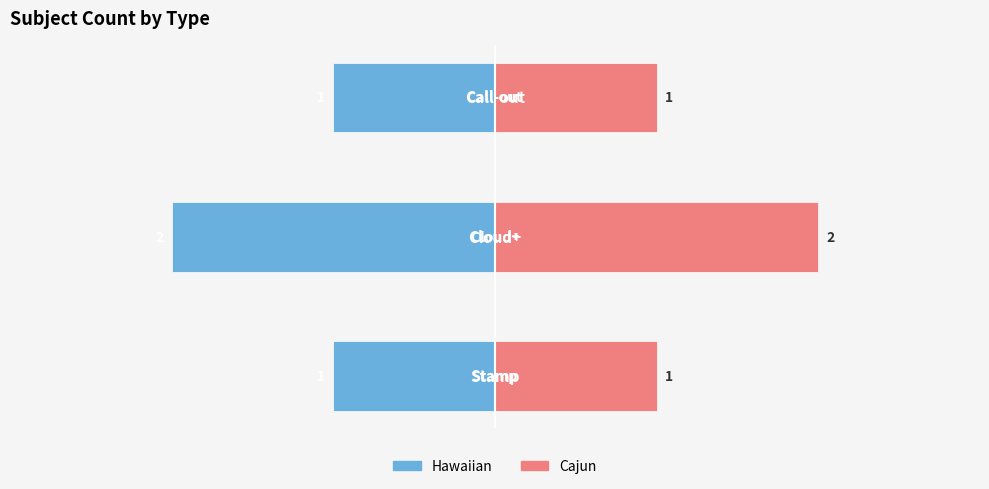

What is the greatest value displayed?

2